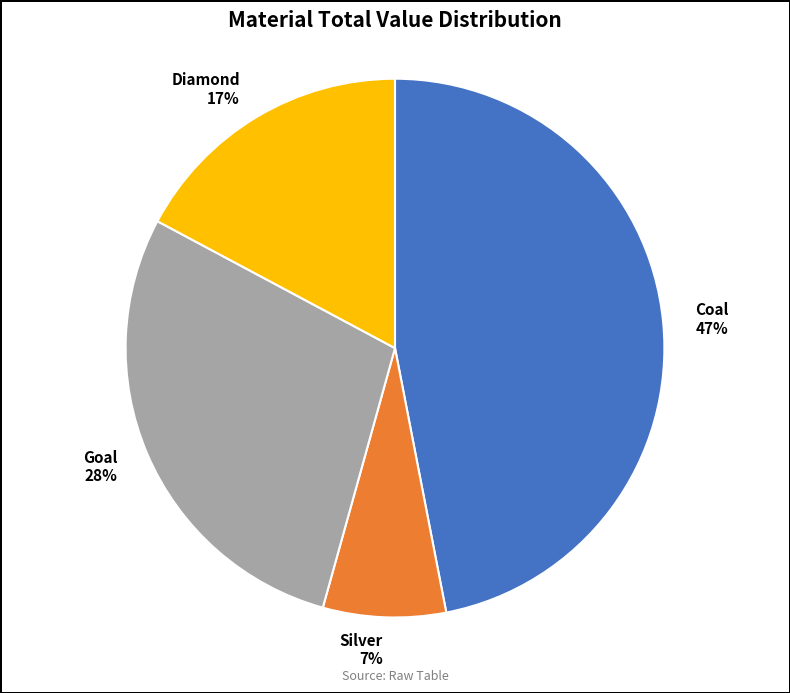

To the nearest percent, what portion does Silver represent?

7%